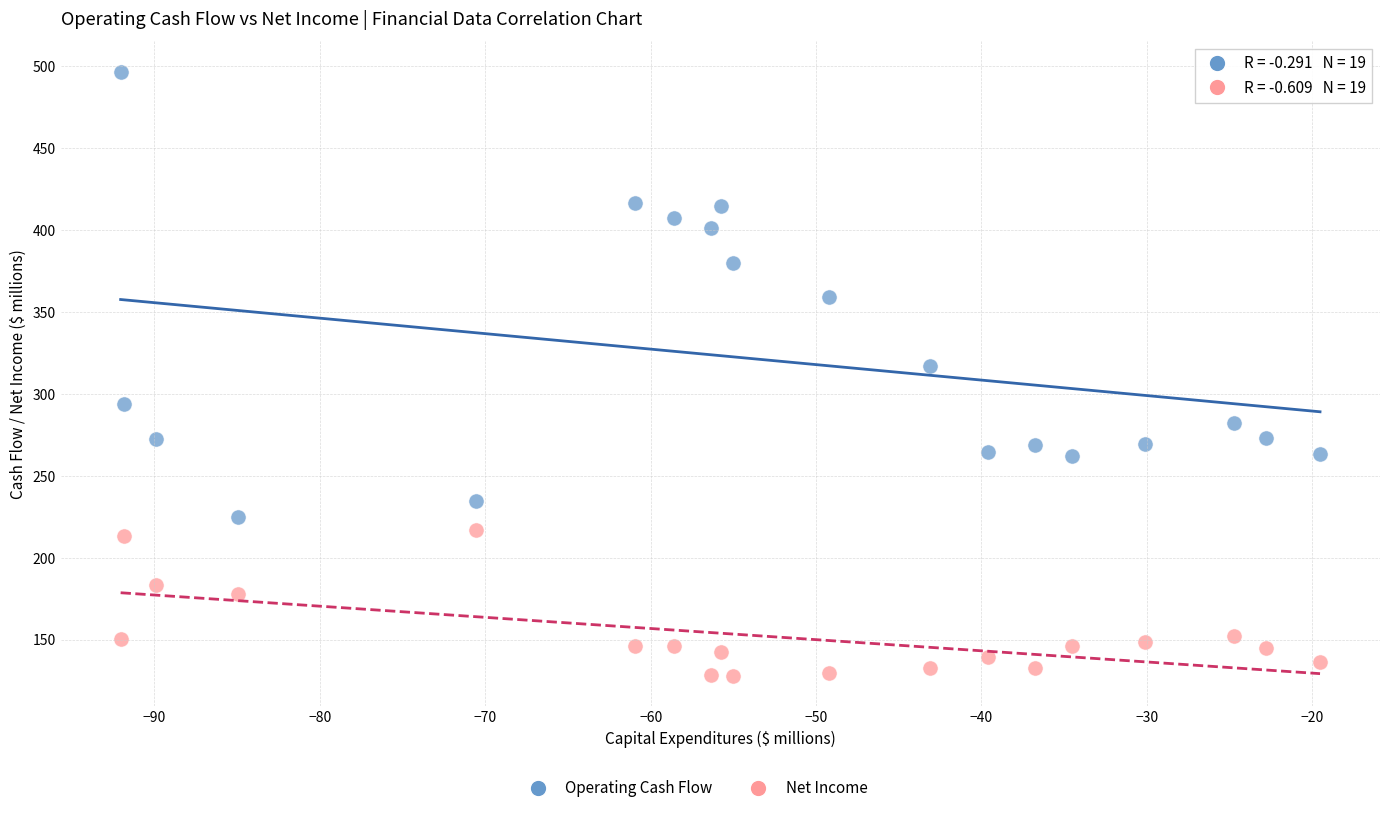

Across all data points, what is the range of Y values (max minus min)?

368.6